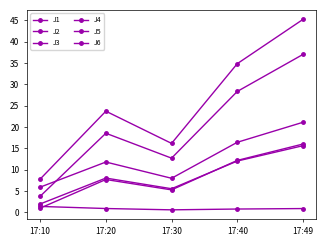

Which series has the largest total across all categories?

J4